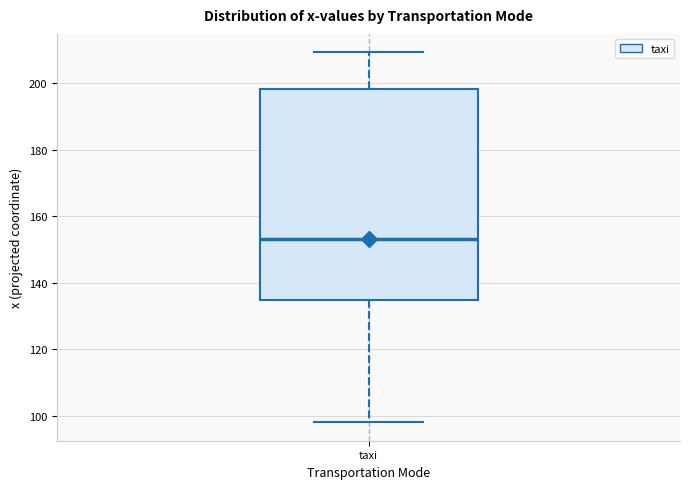

Transcribe this box plot: give where the median line is, the range the box spans, and where the two whiskers end, as read against the y-axis. The values are not printed on the chart, so give them approximately, as read against the axis.

median 154, box 134 to 198, whiskers 98 to 210